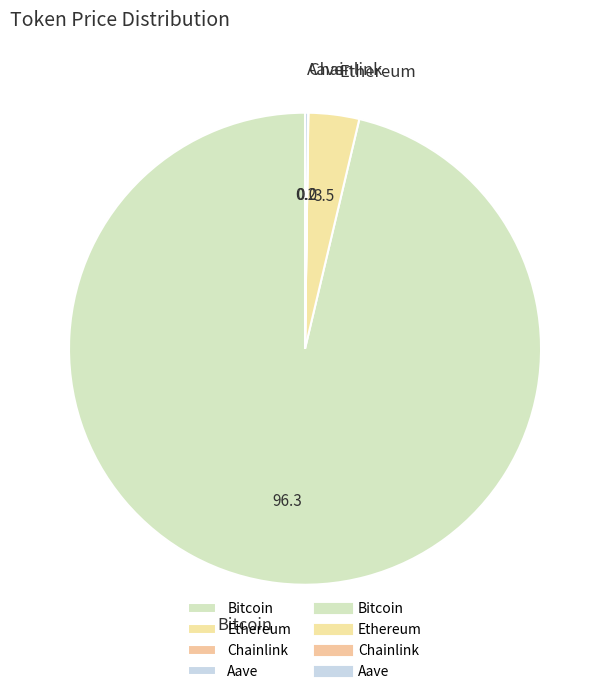

The Bitcoin slice represents 96% of the pie. True or false?

True